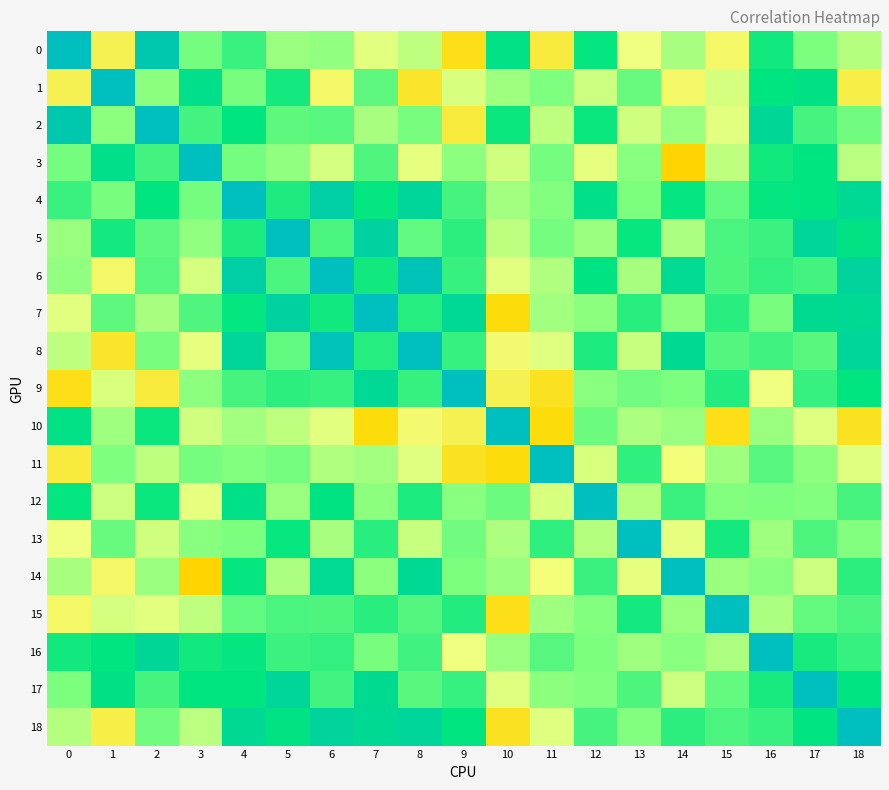

Reading right to left, extract all data points from this chart.

0: 18=0.1	17=0.2	16=0.5	15=-0.0	14=0.1	13=0.0	12=0.5	11=-0.0	10=0.5	9=-0.1	8=0.1	7=0.0	6=0.2	5=0.2	4=0.4	3=0.2	2=0.9	1=-0.0	0=1.0
1: 18=-0.0	17=0.6	16=0.5	15=0.1	14=-0.0	13=0.3	12=0.1	11=0.2	10=0.1	9=0.0	8=-0.1	7=0.3	6=-0.0	5=0.4	4=0.2	3=0.6	2=0.2	1=1.0	0=-0.0
2: 18=0.2	17=0.3	16=0.7	15=0.0	14=0.1	13=0.1	12=0.5	11=0.1	10=0.5	9=-0.1	8=0.2	7=0.1	6=0.3	5=0.3	4=0.5	3=0.3	2=1.0	1=0.2	0=0.9
3: 18=0.1	17=0.5	16=0.5	15=0.1	14=-0.1	13=0.2	12=0.0	11=0.2	10=0.1	9=0.2	8=0.0	7=0.3	6=0.1	5=0.2	4=0.2	3=1.0	2=0.3	1=0.6	0=0.2
4: 18=0.7	17=0.5	16=0.5	15=0.3	14=0.5	13=0.2	12=0.6	11=0.2	10=0.1	9=0.3	8=0.7	7=0.5	6=0.8	5=0.4	4=1.0	3=0.2	2=0.5	1=0.2	0=0.4
5: 18=0.5	17=0.7	16=0.4	15=0.3	14=0.1	13=0.5	12=0.1	11=0.2	10=0.1	9=0.4	8=0.3	7=0.8	6=0.3	5=1.0	4=0.4	3=0.2	2=0.3	1=0.4	0=0.2
6: 18=0.7	17=0.3	16=0.4	15=0.3	14=0.6	13=0.1	12=0.5	11=0.1	10=0.0	9=0.4	8=0.9	7=0.5	6=1.0	5=0.3	4=0.8	3=0.1	2=0.3	1=-0.0	0=0.2
7: 18=0.7	17=0.6	16=0.2	15=0.4	14=0.2	13=0.4	12=0.2	11=0.1	10=-0.1	9=0.7	8=0.4	7=1.0	6=0.5	5=0.8	4=0.5	3=0.3	2=0.1	1=0.3	0=0.0
8: 18=0.7	17=0.3	16=0.3	15=0.3	14=0.7	13=0.1	12=0.4	11=0.0	10=-0.0	9=0.4	8=1.0	7=0.4	6=0.9	5=0.3	4=0.7	3=0.0	2=0.2	1=-0.1	0=0.1
9: 18=0.5	17=0.4	16=0.0	15=0.4	14=0.2	13=0.2	12=0.2	11=-0.1	10=-0.0	9=1.0	8=0.4	7=0.7	6=0.4	5=0.4	4=0.3	3=0.2	2=-0.1	1=0.0	0=-0.1
10: 18=-0.1	17=0.0	16=0.2	15=-0.1	14=0.2	13=0.1	12=0.2	11=-0.1	10=1.0	9=-0.0	8=-0.0	7=-0.1	6=0.0	5=0.1	4=0.1	3=0.1	2=0.5	1=0.1	0=0.5
11: 18=0.0	17=0.2	16=0.3	15=0.1	14=-0.0	13=0.4	12=0.0	11=1.0	10=-0.1	9=-0.1	8=0.0	7=0.1	6=0.1	5=0.2	4=0.2	3=0.2	2=0.1	1=0.2	0=-0.0
12: 18=0.3	17=0.2	16=0.2	15=0.2	14=0.4	13=0.1	12=1.0	11=0.0	10=0.2	9=0.2	8=0.4	7=0.2	6=0.5	5=0.1	4=0.6	3=0.0	2=0.5	1=0.1	0=0.5
13: 18=0.2	17=0.3	16=0.1	15=0.4	14=0.0	13=1.0	12=0.1	11=0.4	10=0.1	9=0.2	8=0.1	7=0.4	6=0.1	5=0.5	4=0.2	3=0.2	2=0.1	1=0.3	0=0.0
14: 18=0.4	17=0.1	16=0.2	15=0.2	14=1.0	13=0.0	12=0.4	11=-0.0	10=0.2	9=0.2	8=0.7	7=0.2	6=0.6	5=0.1	4=0.5	3=-0.1	2=0.1	1=-0.0	0=0.1
15: 18=0.3	17=0.3	16=0.1	15=1.0	14=0.2	13=0.4	12=0.2	11=0.1	10=-0.1	9=0.4	8=0.3	7=0.4	6=0.3	5=0.3	4=0.3	3=0.1	2=0.0	1=0.1	0=-0.0
16: 18=0.4	17=0.4	16=1.0	15=0.1	14=0.2	13=0.1	12=0.2	11=0.3	10=0.2	9=0.0	8=0.3	7=0.2	6=0.4	5=0.4	4=0.5	3=0.5	2=0.7	1=0.5	0=0.5
17: 18=0.5	17=1.0	16=0.4	15=0.3	14=0.1	13=0.3	12=0.2	11=0.2	10=0.0	9=0.4	8=0.3	7=0.6	6=0.3	5=0.7	4=0.5	3=0.5	2=0.3	1=0.6	0=0.2
18: 18=1.0	17=0.5	16=0.4	15=0.3	14=0.4	13=0.2	12=0.3	11=0.0	10=-0.1	9=0.5	8=0.7	7=0.7	6=0.7	5=0.5	4=0.7	3=0.1	2=0.2	1=-0.0	0=0.1